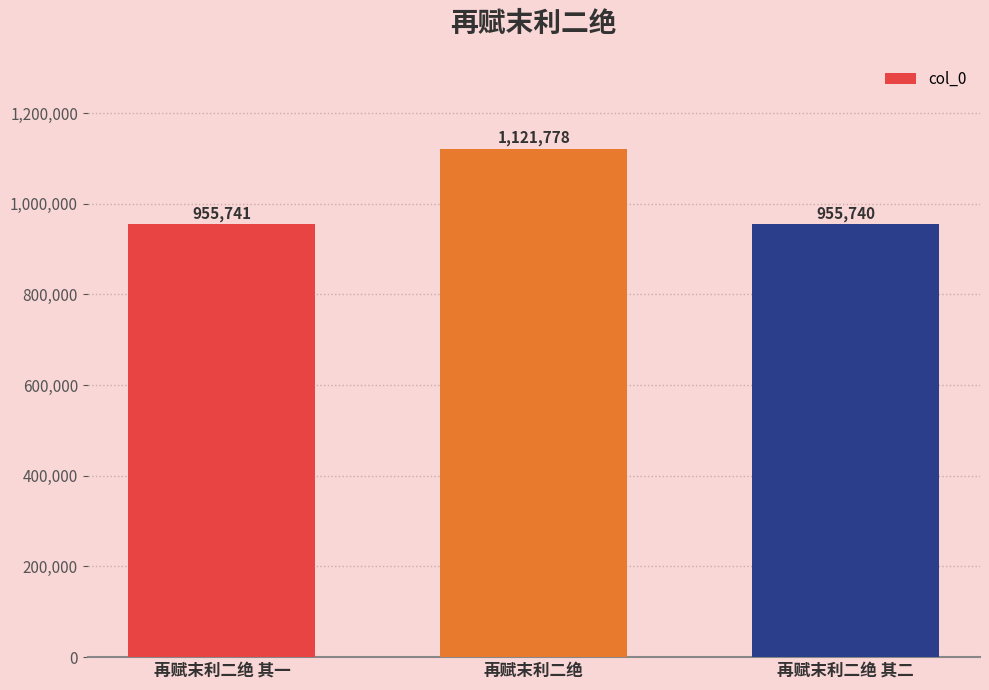

What is the greatest value displayed?

1121778